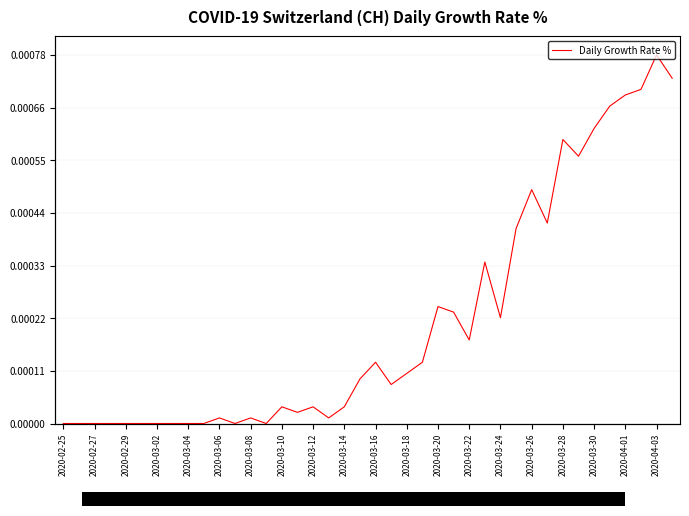

Count the number of values greater than 0.

28